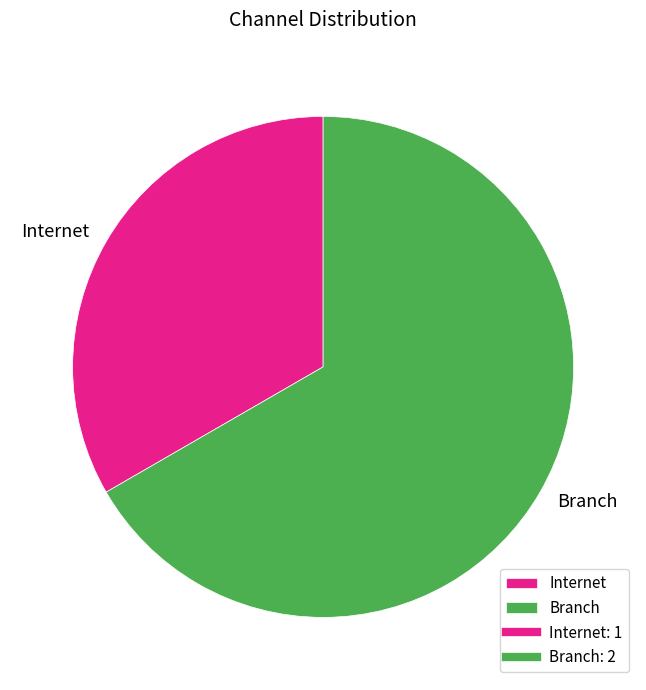

What is the ratio of the value at Internet to the value at Branch?

0.5